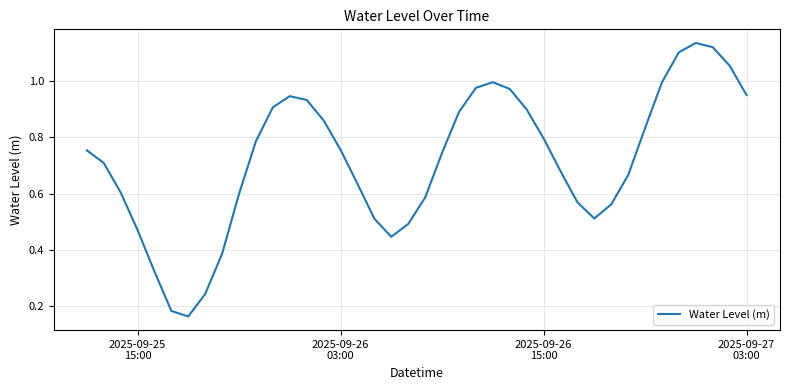

Reading left to right, list all the values displayed in this chart.

0.8	0.7	0.6	0.5	0.3	0.2	0.2	0.2	0.4	0.6	0.8	0.9	0.9	0.9	0.9	0.8	0.6	0.5	0.4	0.5	0.6	0.7	0.9	1.0	1.0	1.0	0.9	0.8	0.7	0.6	0.5	0.6	0.7	0.8	1.0	1.1	1.1	1.1	1.1	0.9